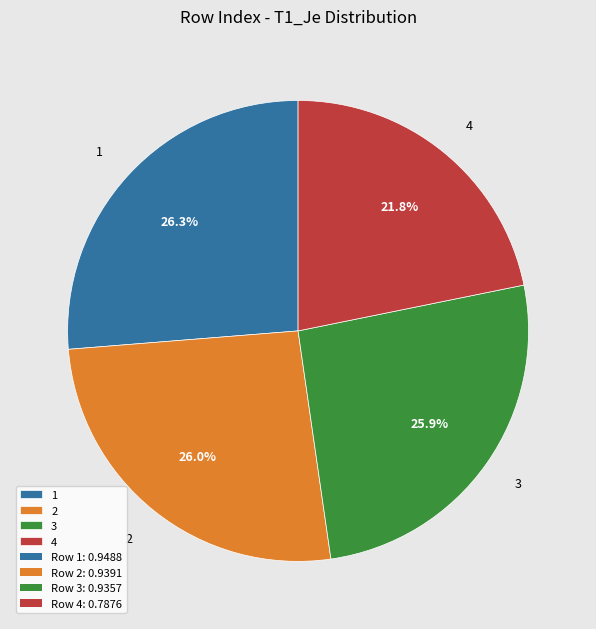

Does 2 represent more than half of the total?

No